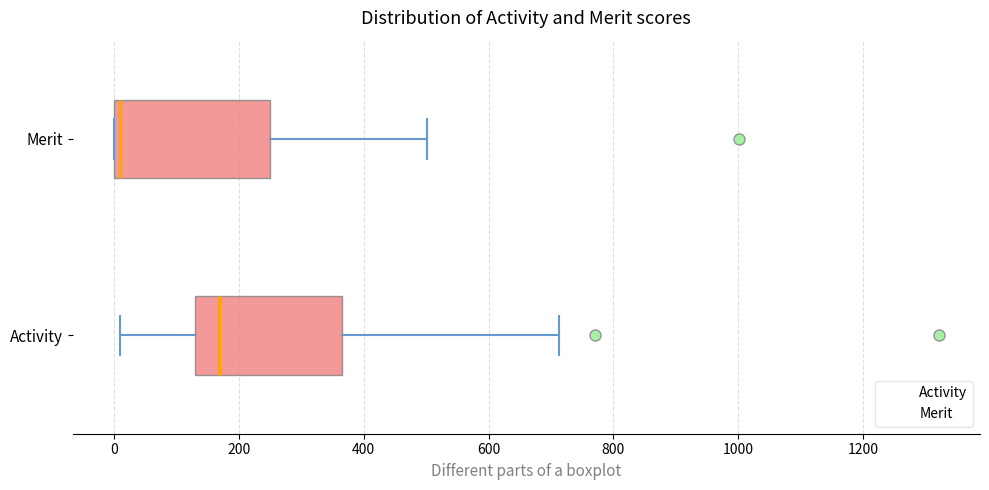

Which box has the furthest to the left median line?

Merit